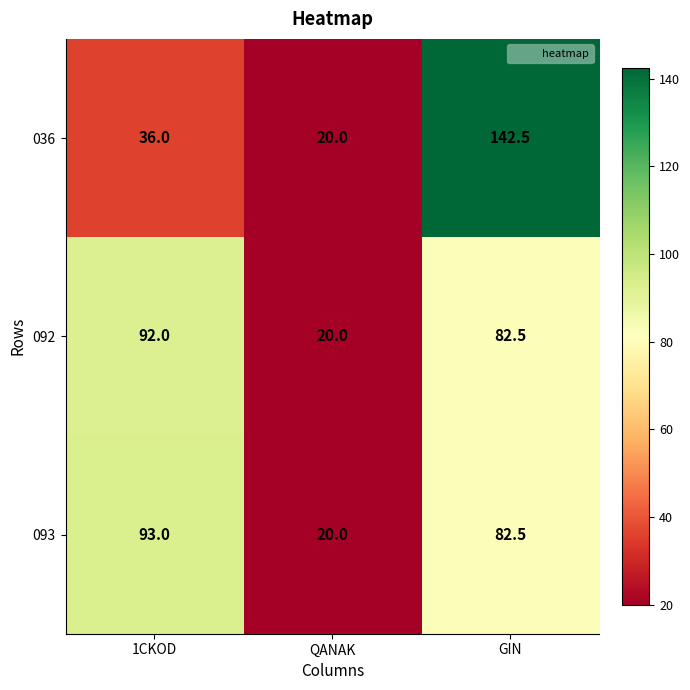

What is the total value across all series at GIN?

307.5